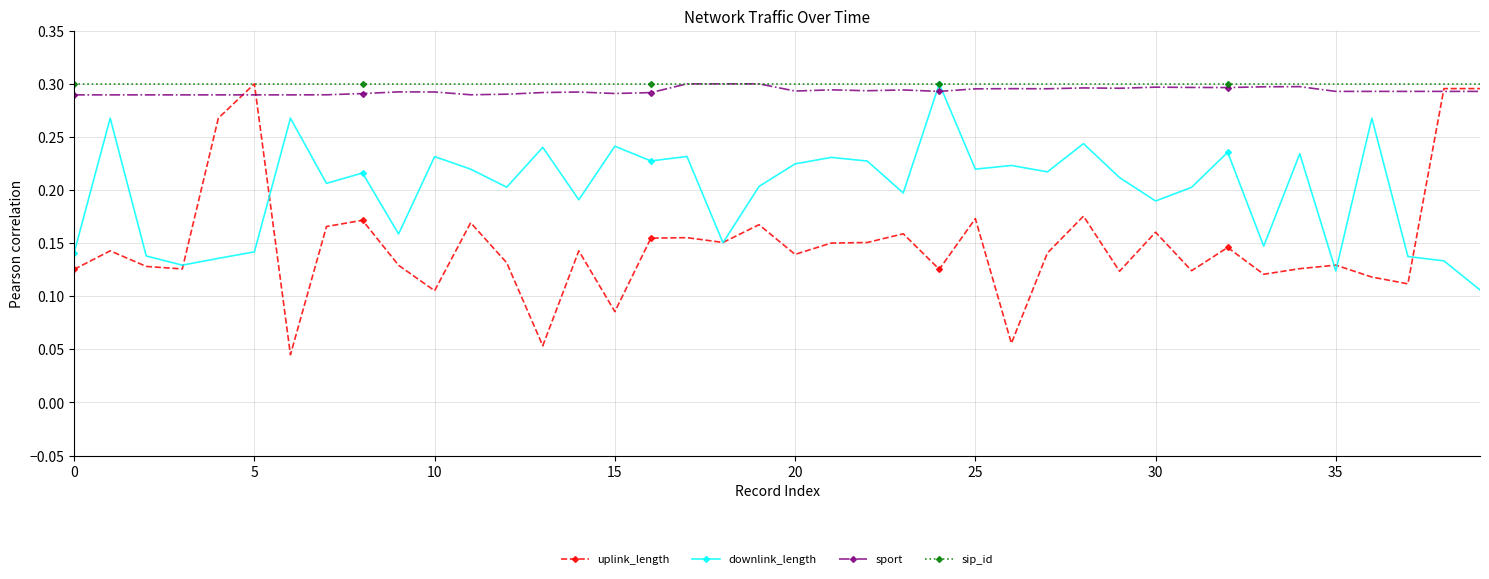

At how many categories does at least one series exceed 0?

40